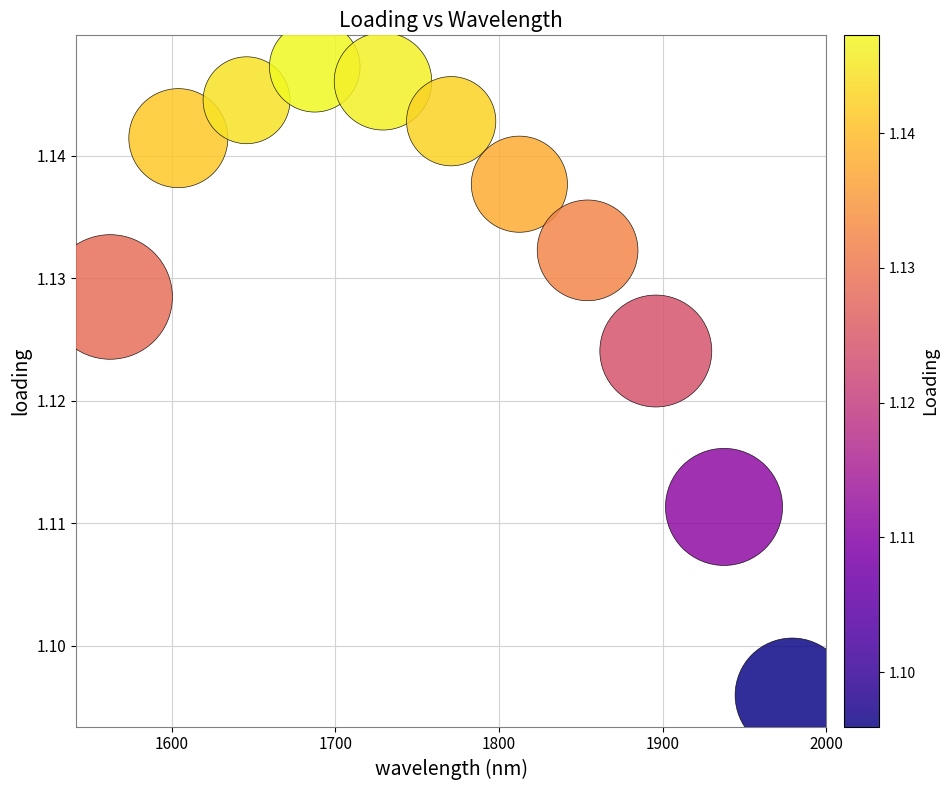

What is the range of X values (max minus min)?

416.7